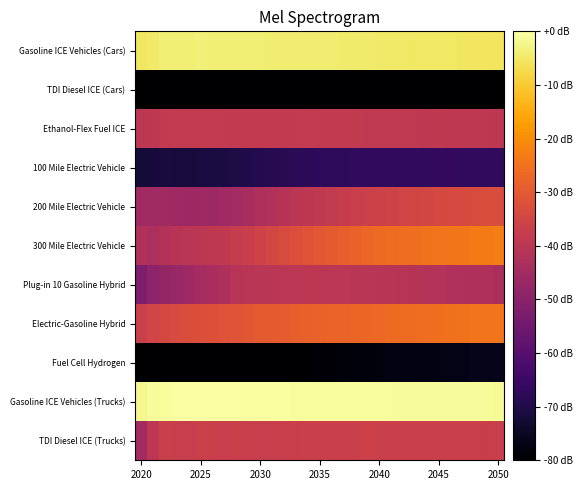

At which category is the sum across all series the highest?

29